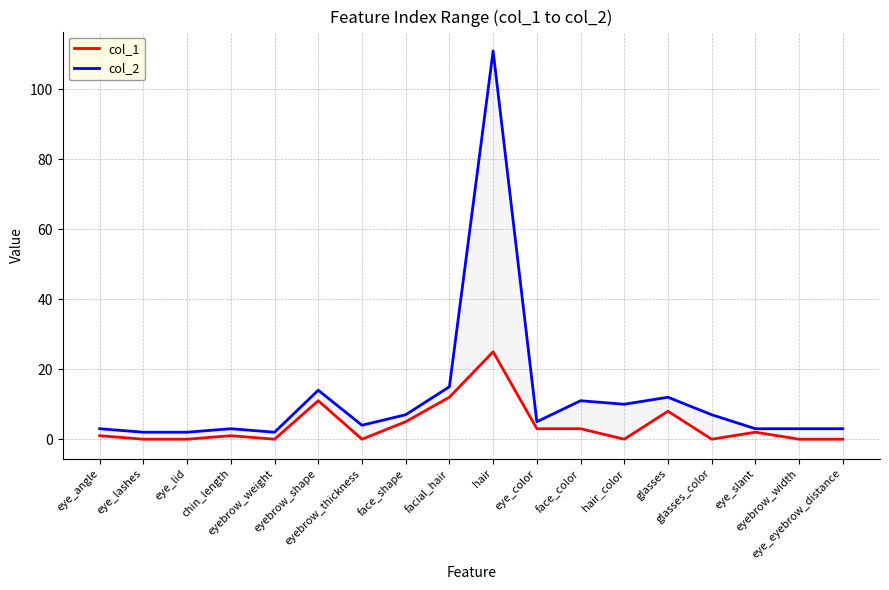

Is it true that col_2 equals 10 at hair_color?

True